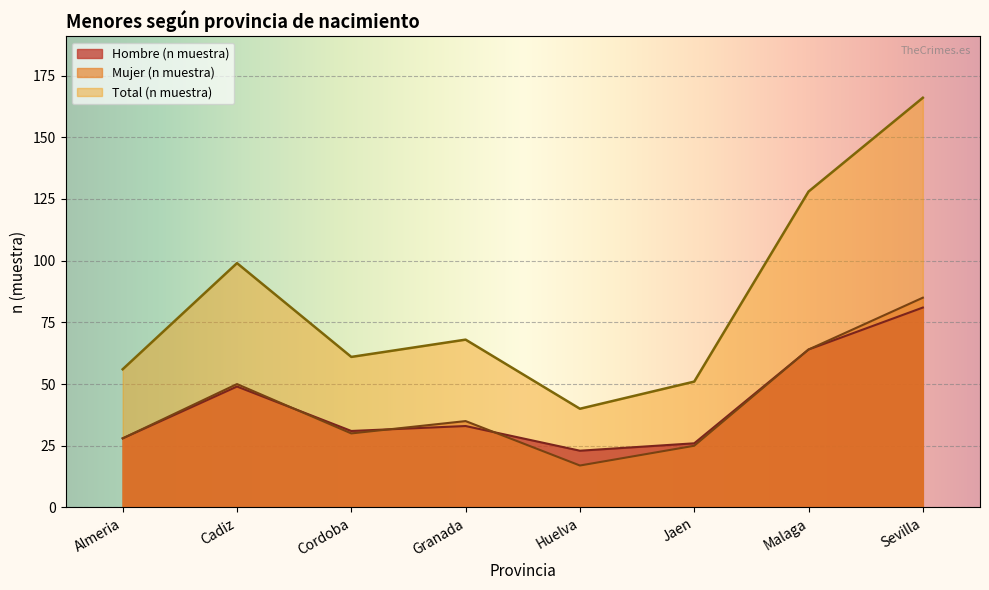

What position from the right is Malaga?

2